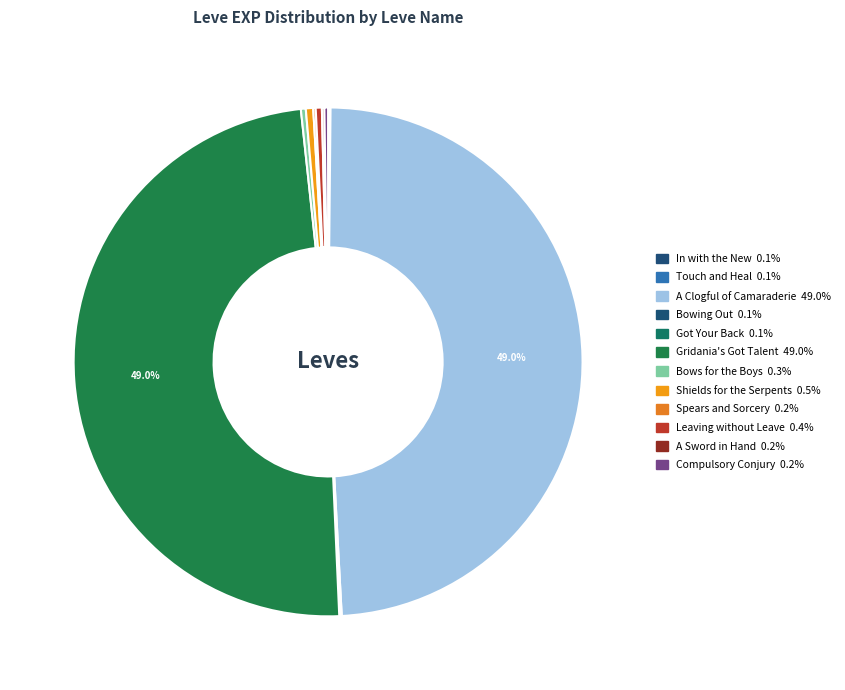

How many segments does this pie chart have?

12